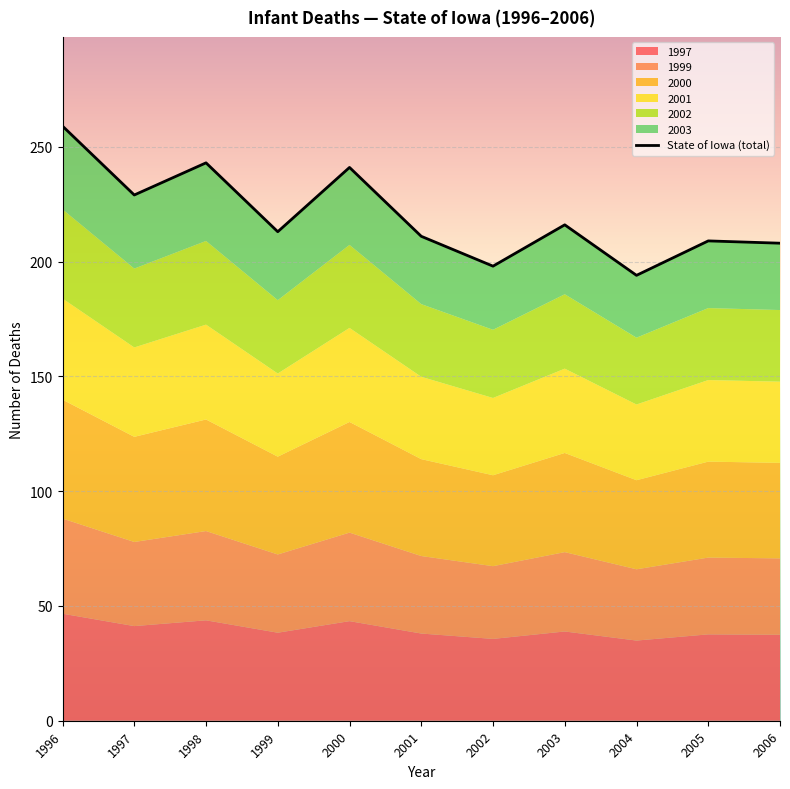

How many interior local peaks (higher than both neighbors) does the data have?

4